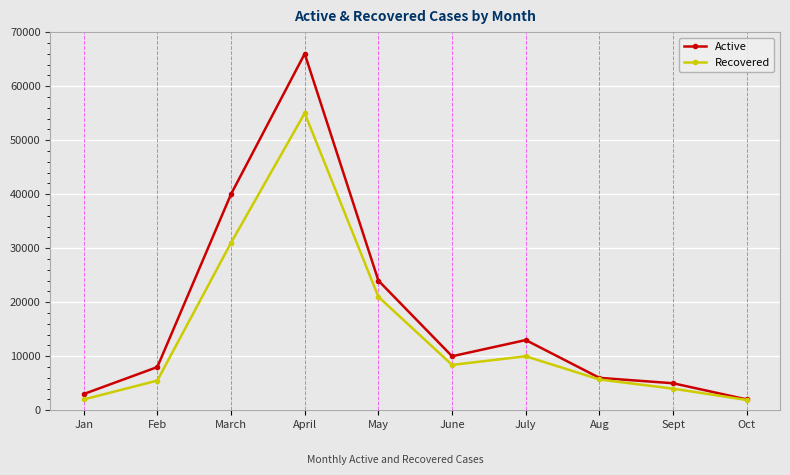

What is the maximum value for Active?

66000